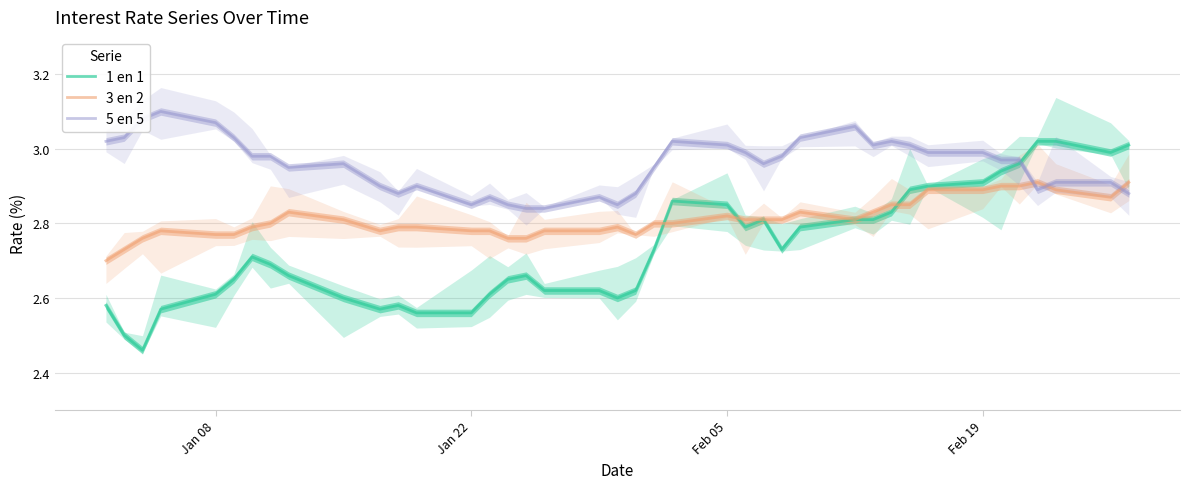

What is the difference between the maximum and minimum values in the 3 en 2 series?

0.2